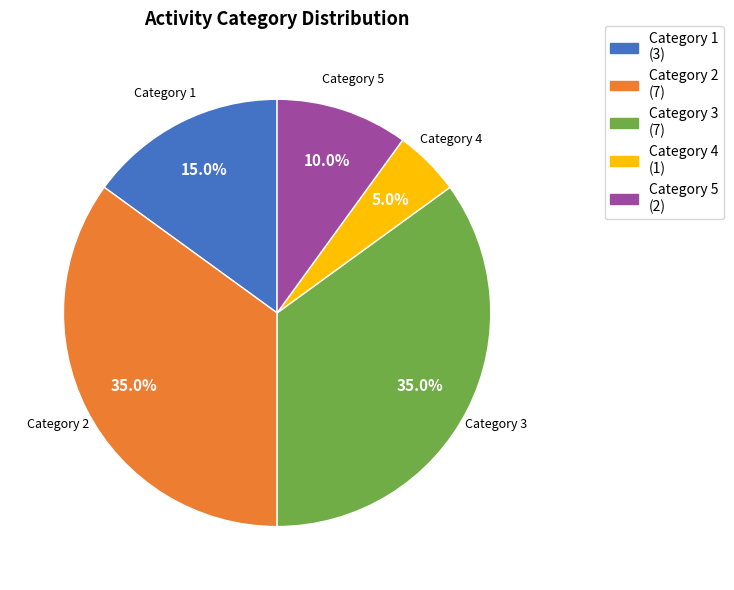

Do Category 5 and Category 1 together represent more than half of the pie?

No